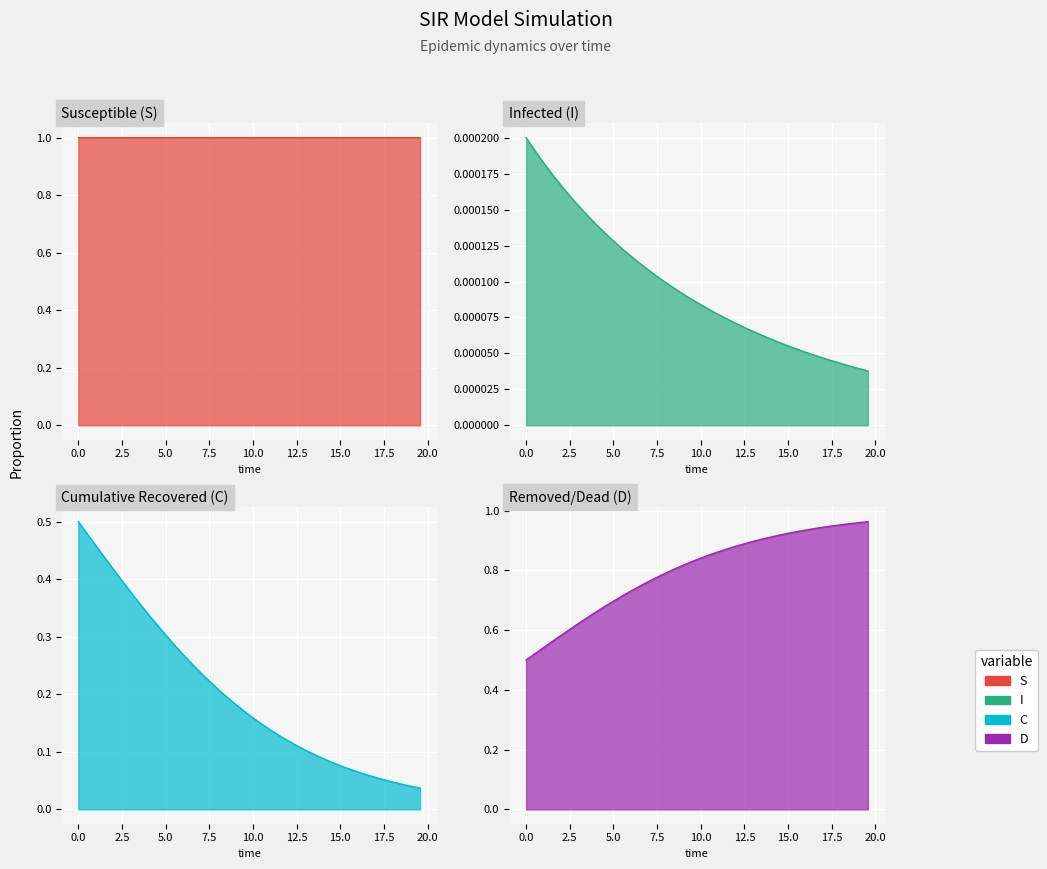

At how many categories does at least one series exceed 0?

40